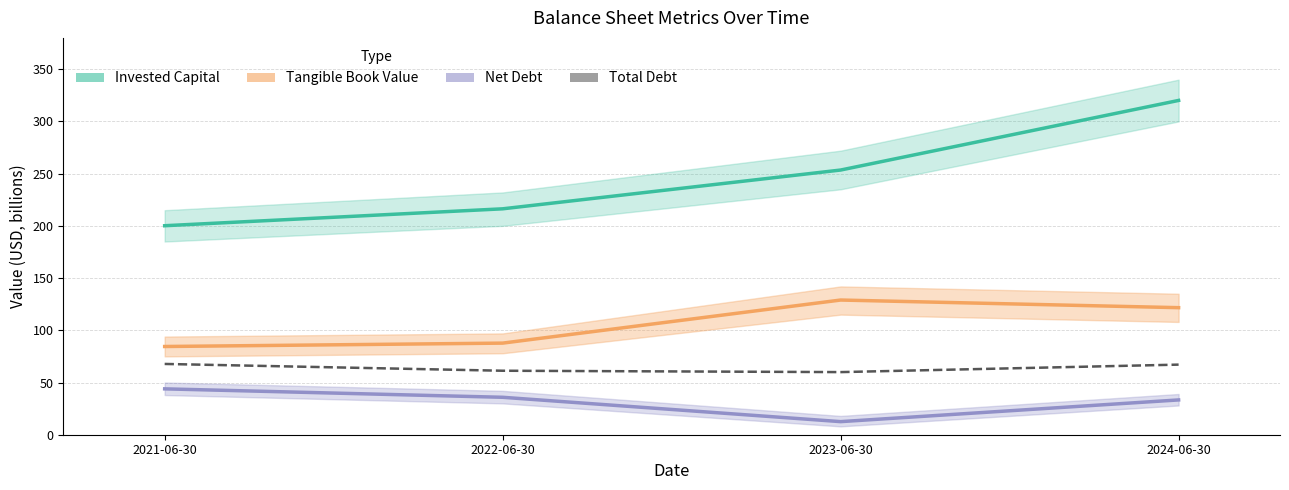

What value does the Invested Capital series have at 2022-06-30?

216.3